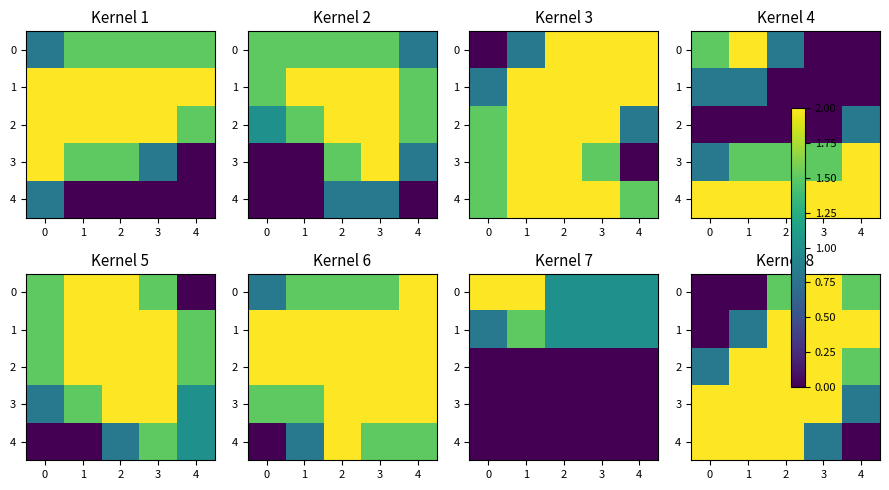

What is the difference between the maximum and minimum values in the 4 series?

2.0